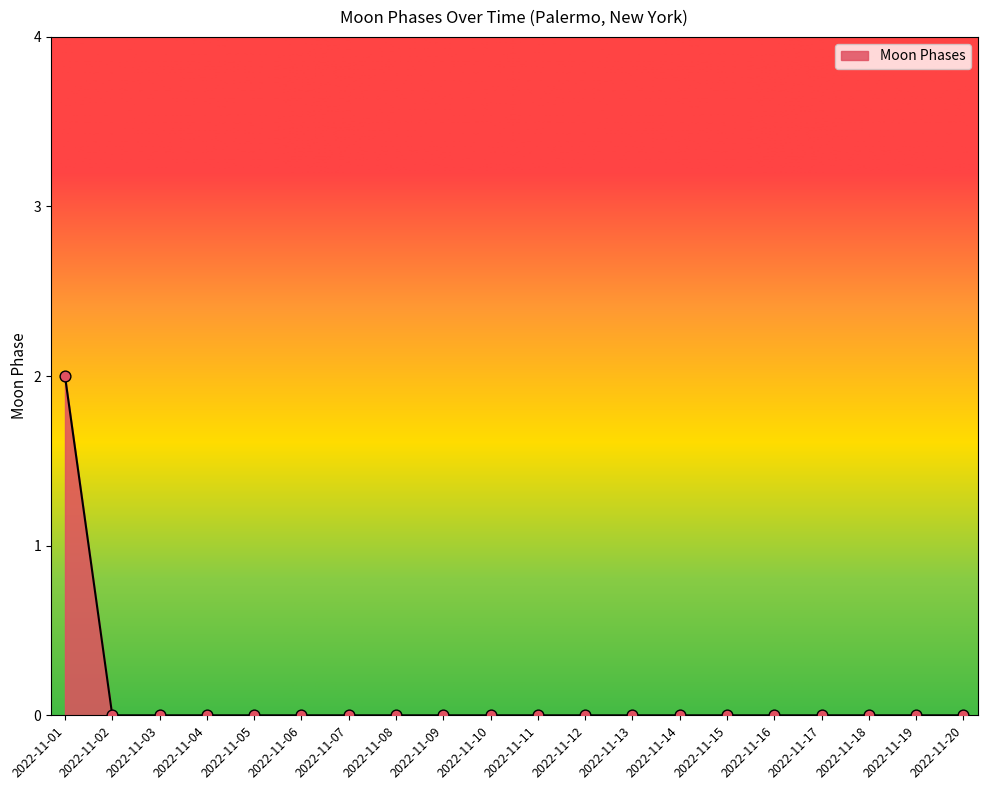

At which category does the chart reach its peak across all series?

2022-11-01